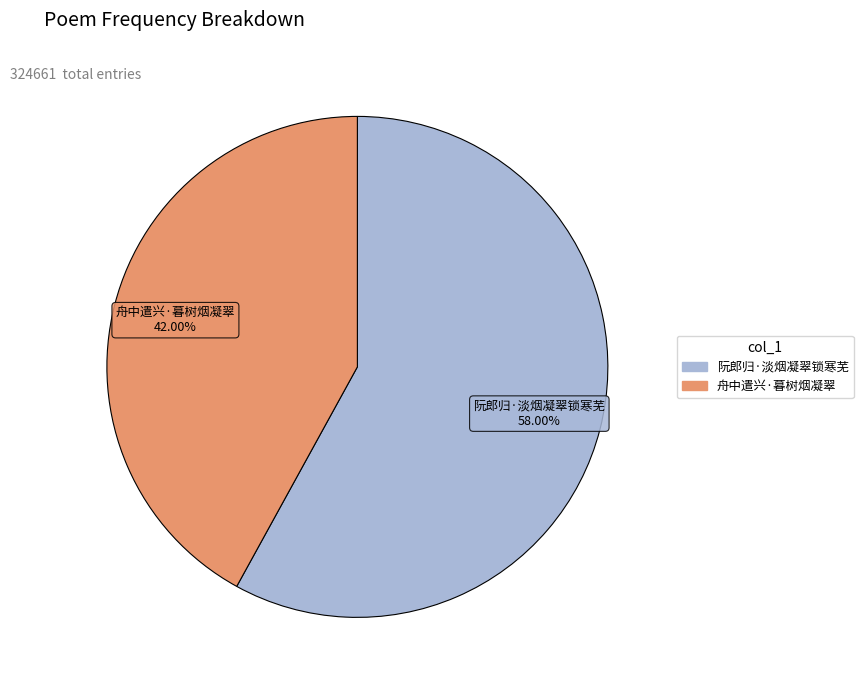

Is the sum of 阮郎归·淡烟凝翠锁寒芜 and 舟中遣兴·暮树烟凝翠 greater than half?

Yes